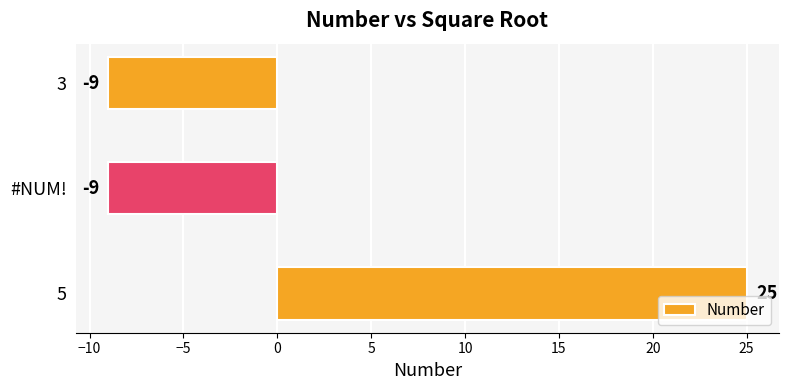

Reading bottom to top, what are all the values shown in this chart?

5=25	#NUM!=-9	3=-9